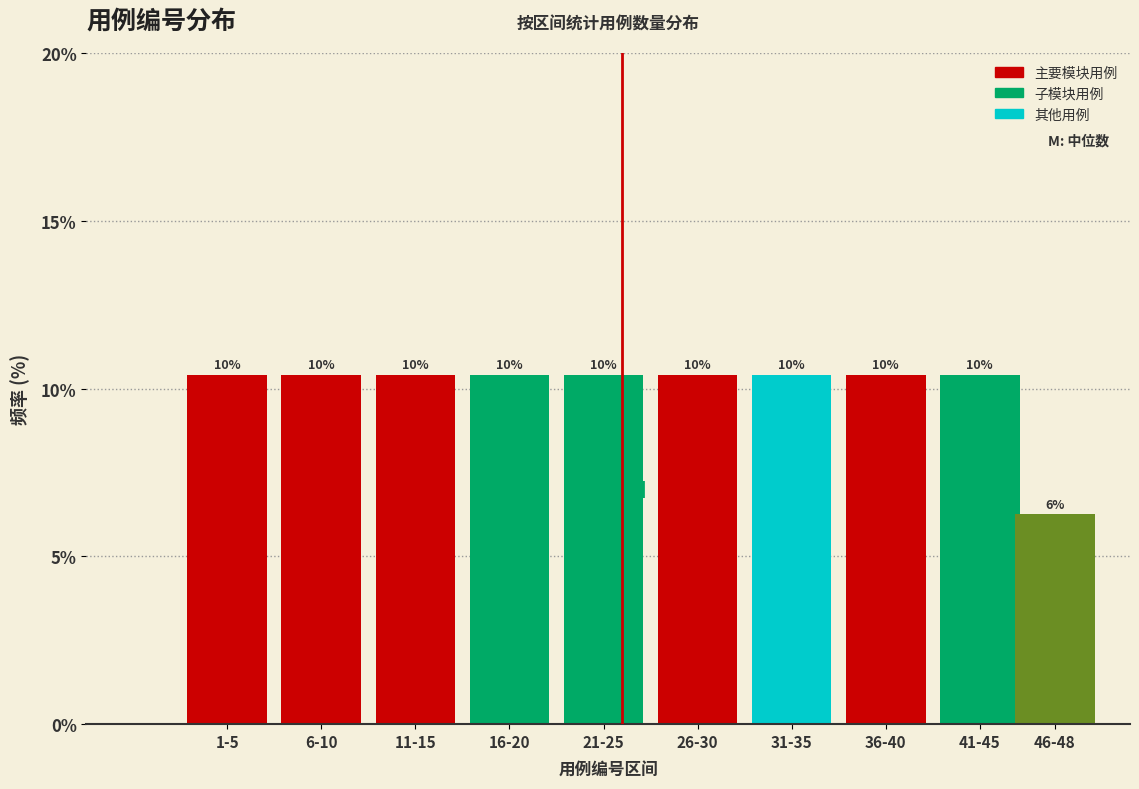

How many bars are there in total?

10